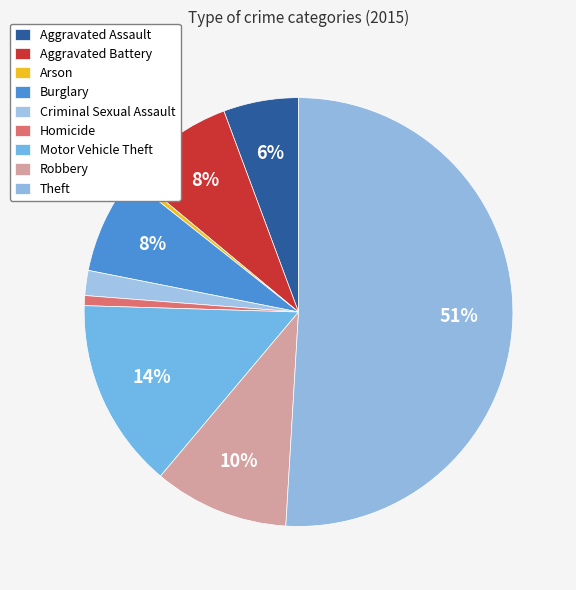

True or false: Aggravated Battery accounts for 8% of the total.

True